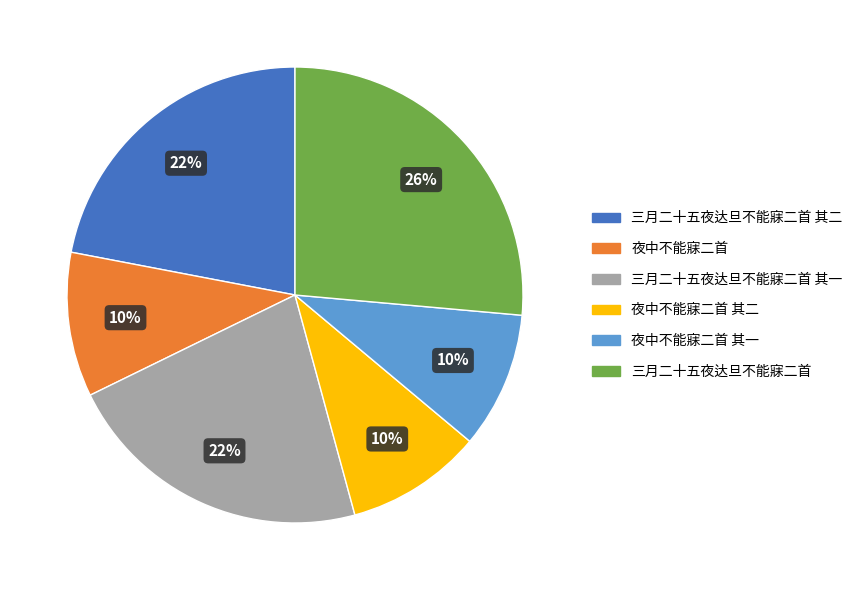

To the nearest percent, what is the average slice percentage?

17%